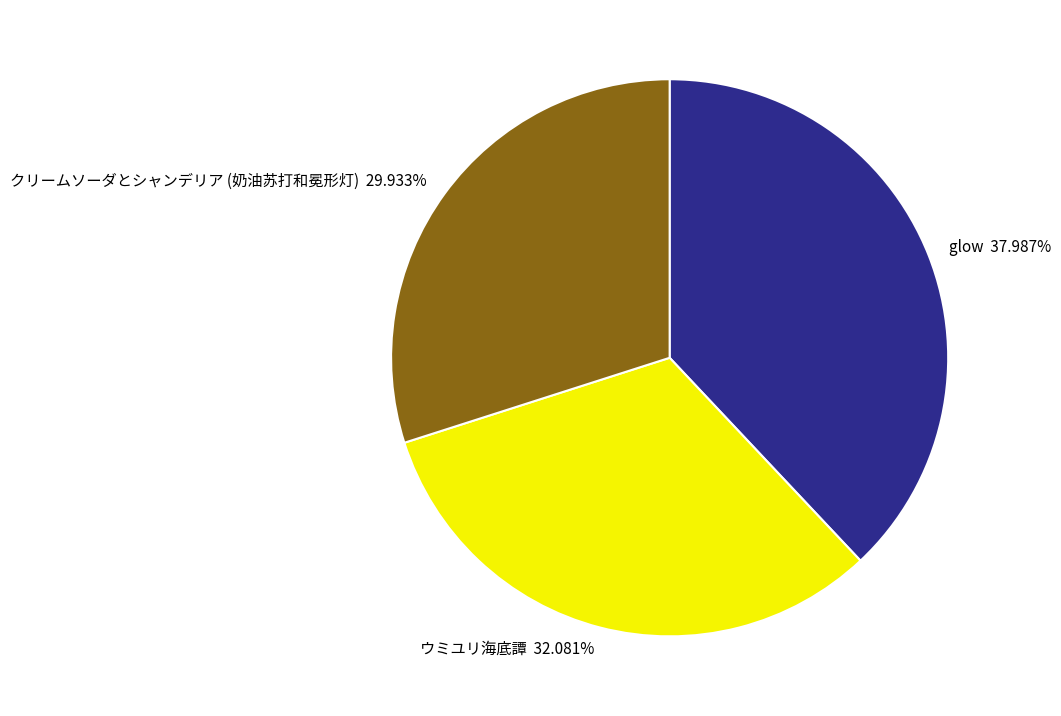

The クリームソーダとシャンデリア (奶油苏打和冕形灯) slice represents 30% of the pie. True or false?

True